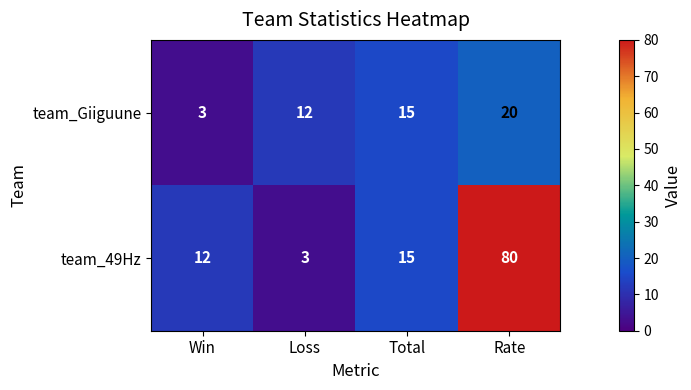

True or false: team_Giiguune has a value of 3 at Win.

True